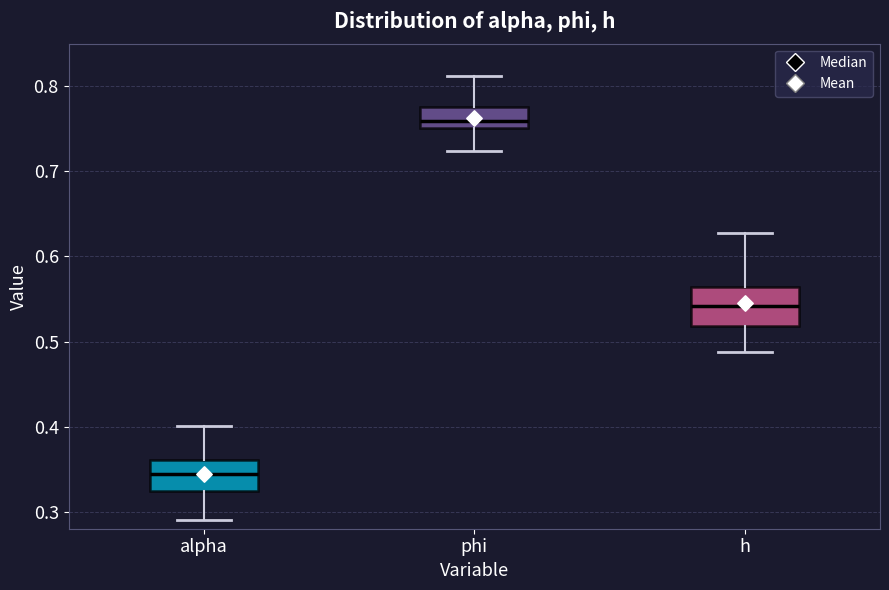

Reading left to right, transcribe this box plot: for each box, give where its median line is, the range the box spans, and where its two whiskers end, as read against the y-axis. The values are not printed on the chart, so give them approximately, as read against the axis.

alpha: median 0.34, box 0.32 to 0.36, whiskers 0.29 to 0.40
phi: median 0.76, box 0.75 to 0.78, whiskers 0.72 to 0.81
h: median 0.54, box 0.52 to 0.56, whiskers 0.49 to 0.63